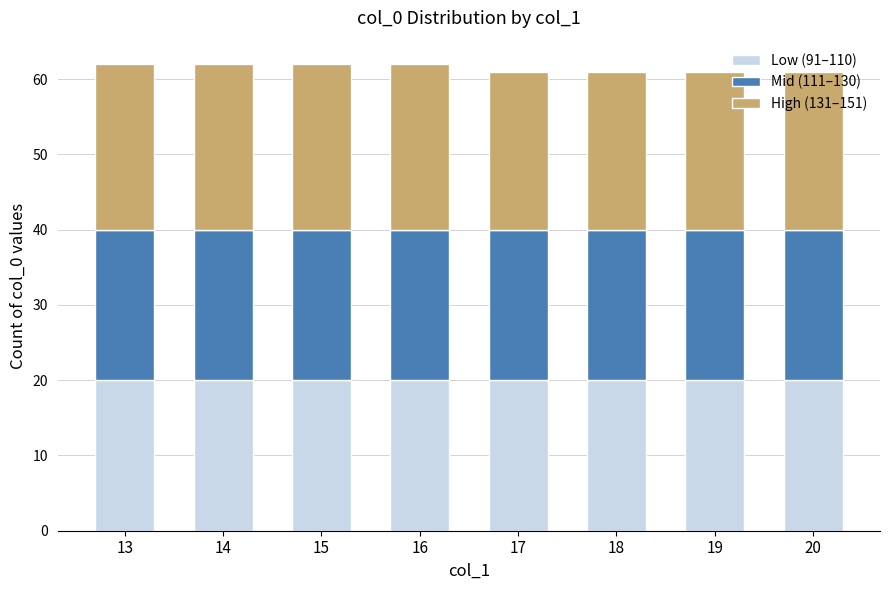

What is the total value across all series at 13?

62